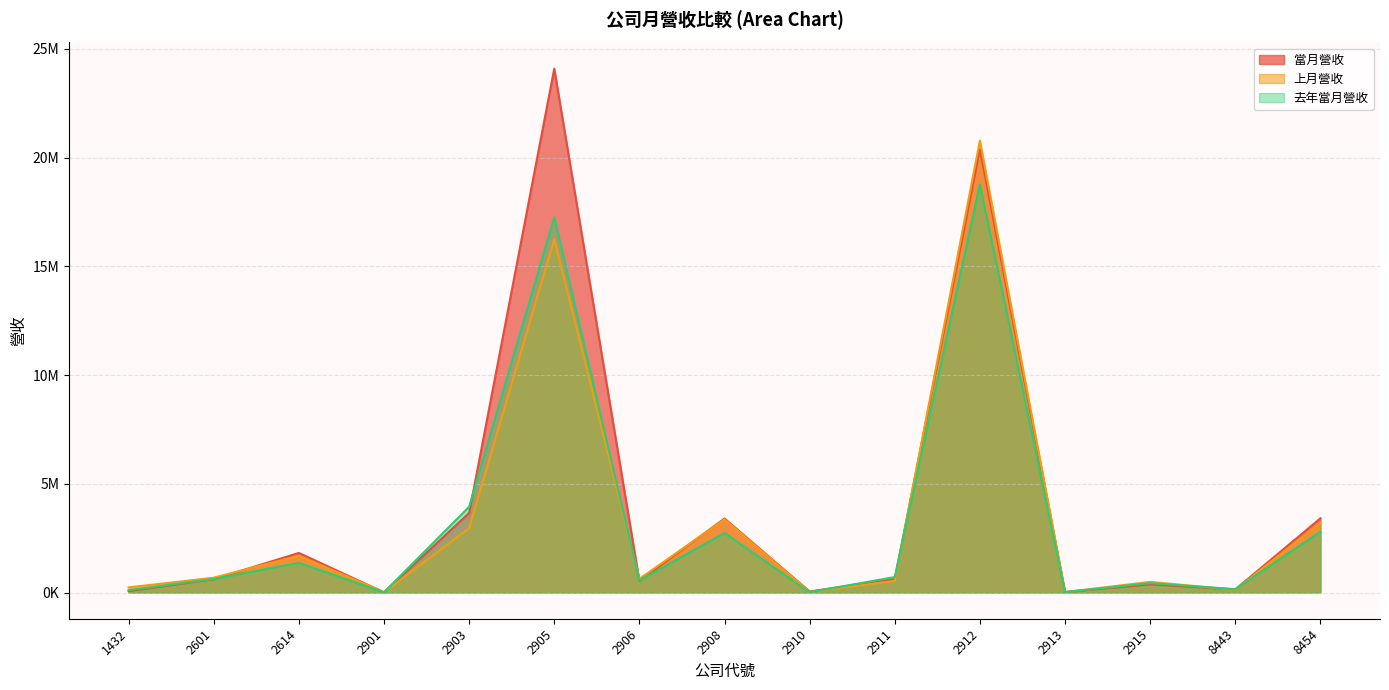

What is the greatest value displayed?

24084151